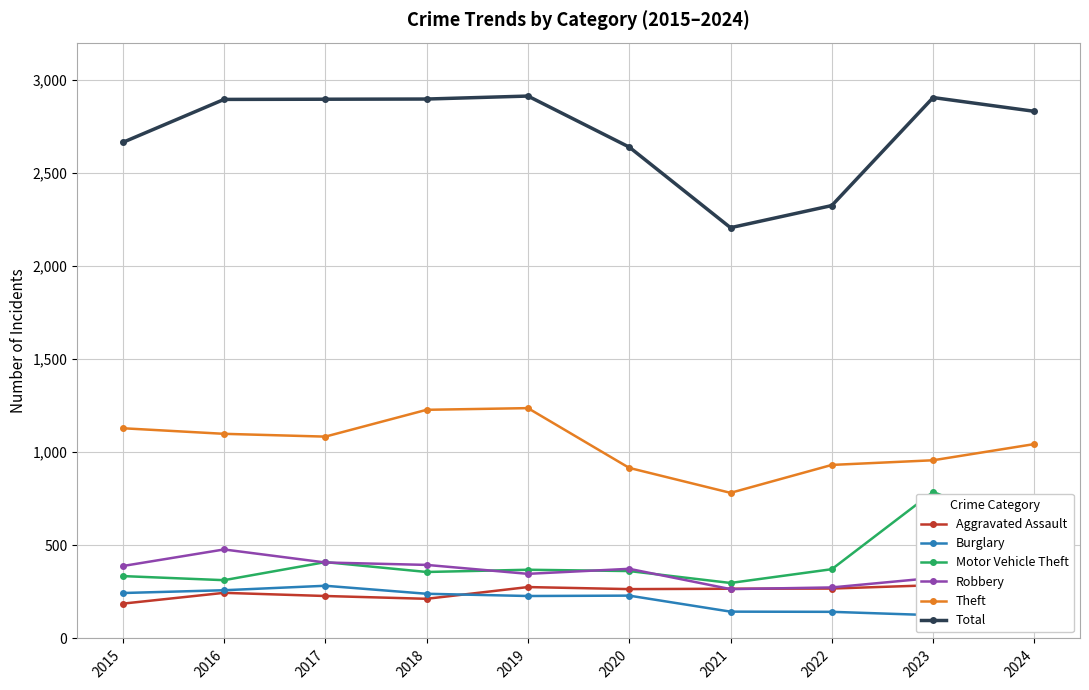

Reading left to right, list all the values displayed in this chart.

Aggravated Assault: 187	245	228	213	276	265	267	268	286	296
Burglary: 244	259	283	240	228	230	144	143	125	138
Motor Vehicle Theft: 335	313	410	357	369	362	298	372	787	570
Robbery: 389	478	408	395	347	374	265	274	325	363
Theft: 1129	1099	1084	1228	1237	916	782	932	957	1044
Total: 2664	2895	2896	2897	2913	2639	2206	2325	2905	2831